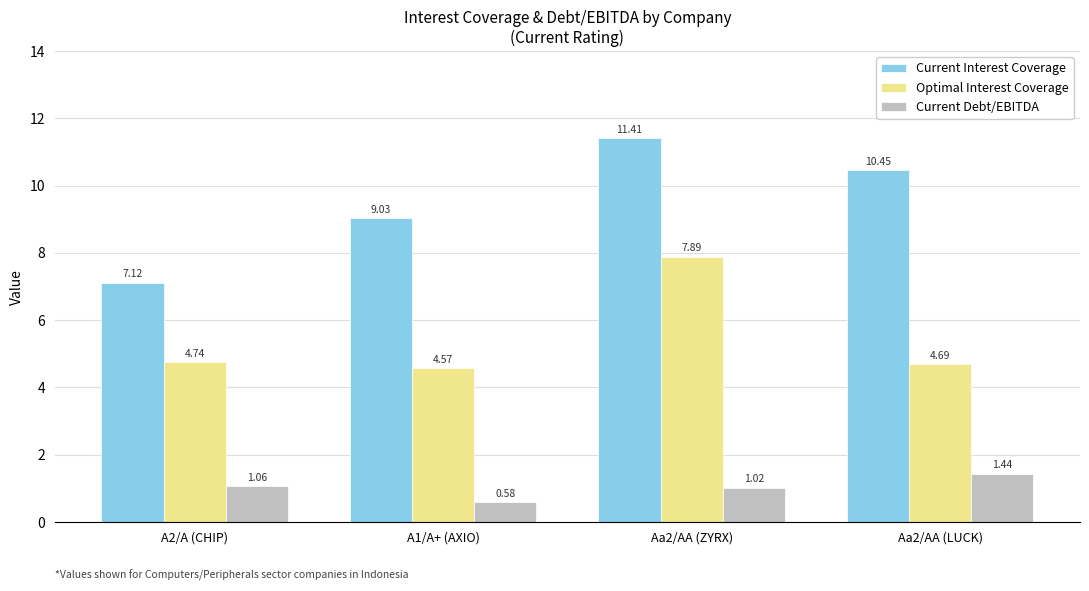

Which series changed the most between A2/A (CHIP) and A1/A+ (AXIO)?

Current Interest Coverage